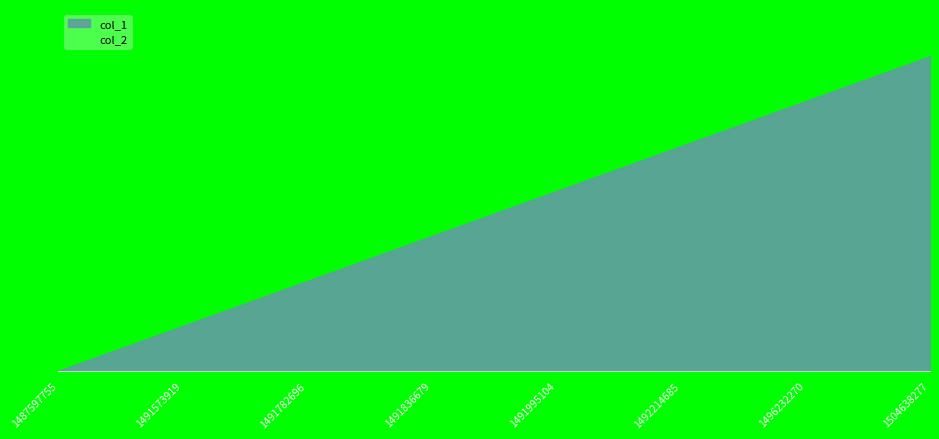

Between 1487597755 and 1491782696, which series saw the biggest shift?

col_1